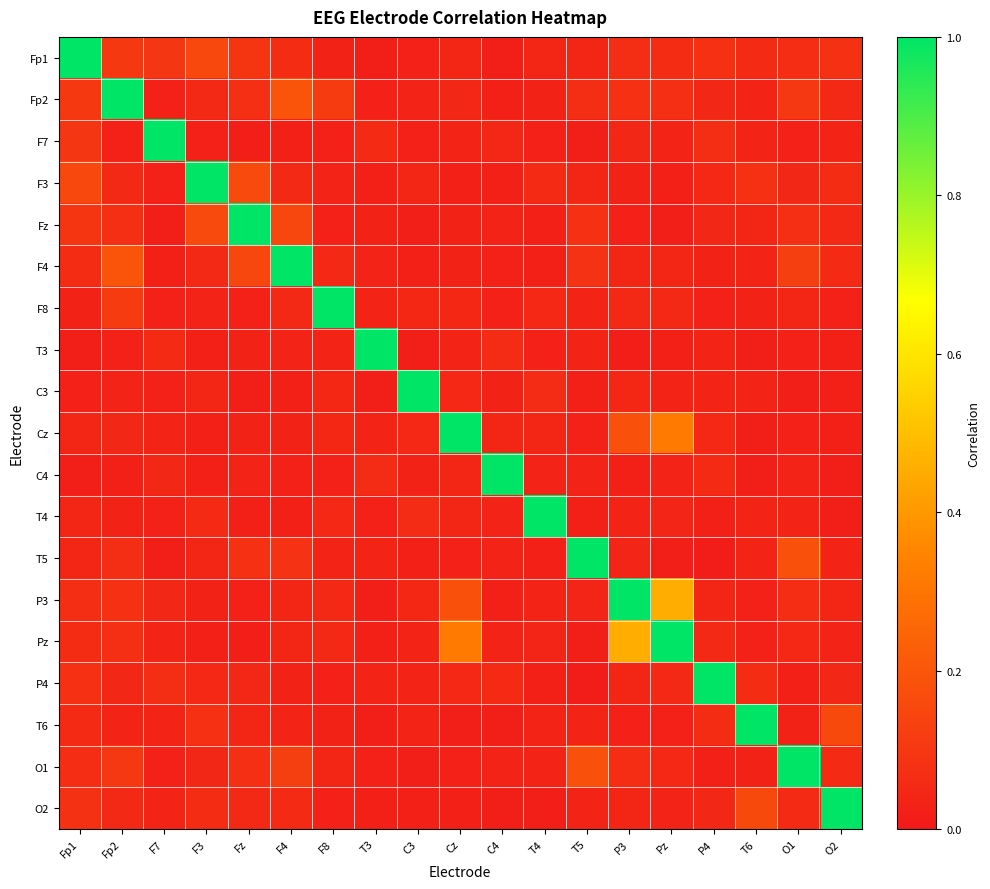

At which category is the sum across all series the highest?

Pz